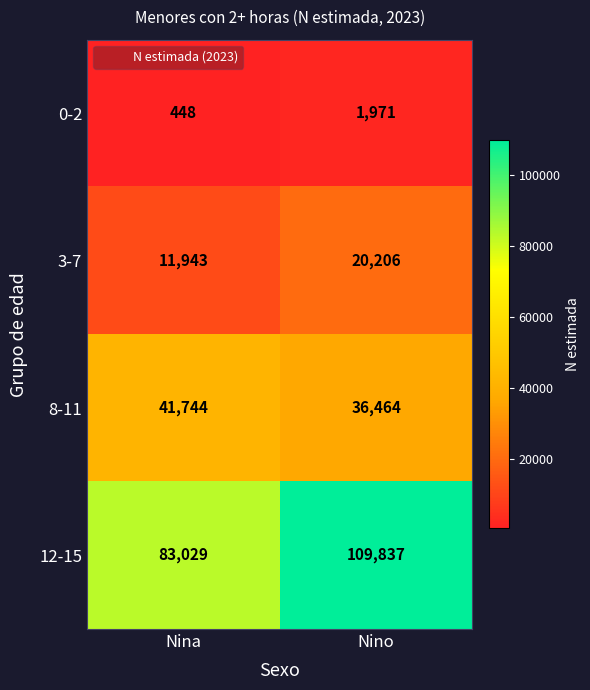

Is it true that 8-11 equals 57050 at Nino?

False